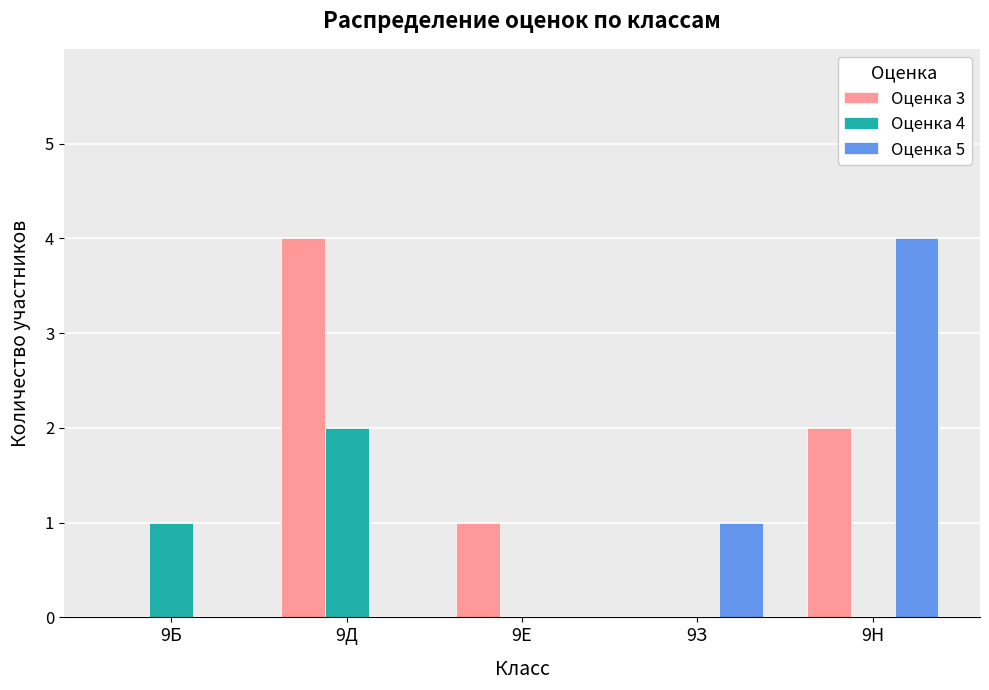

Reading right to left, list all the values displayed in this chart.

Оценка 3: 2	0	1	4	0
Оценка 4: 0	0	0	2	1
Оценка 5: 4	1	0	0	0